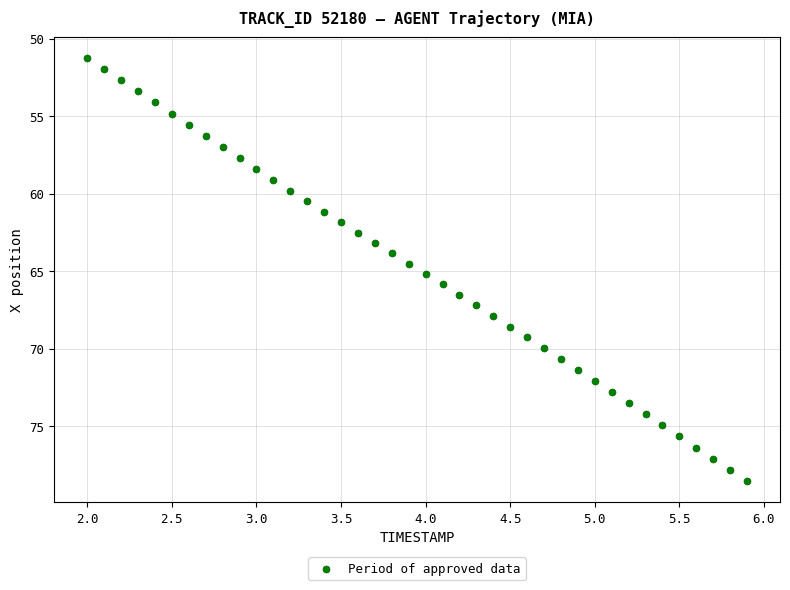

What is the range of X values (max minus min)?

3.9